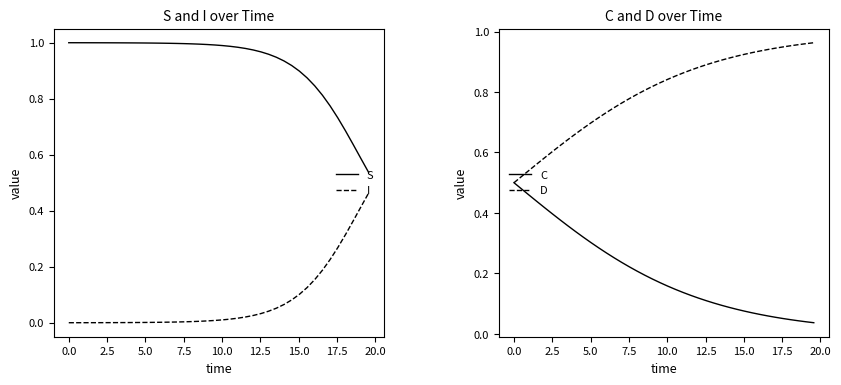

Rank the series by their maximum value, from highest to lowest.

S, D, C, I